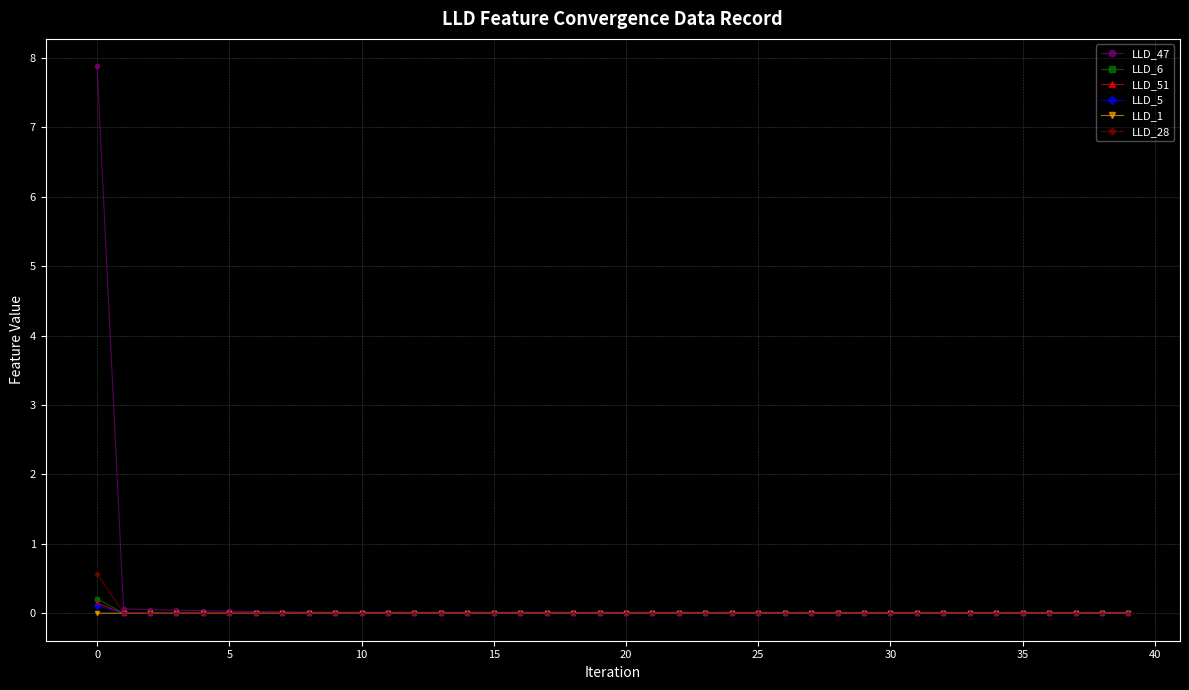

How many lines are shown in the chart?

6